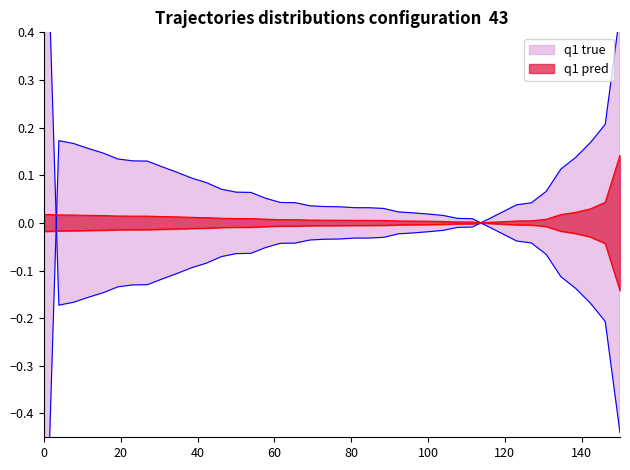

Is this an area chart (filled region under the line)?

No